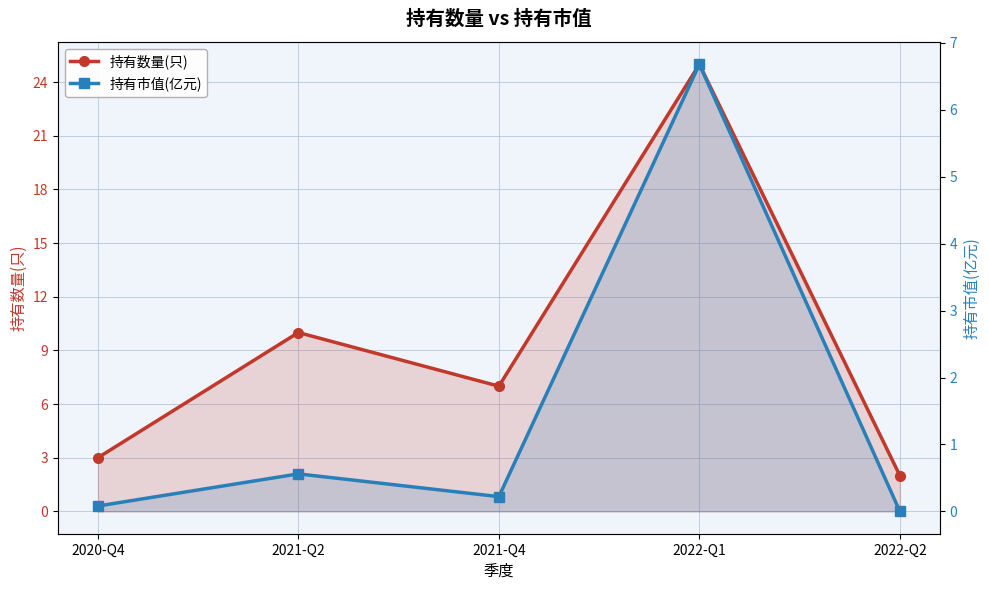

What is the label of the 5th point from the left?

2022-Q2